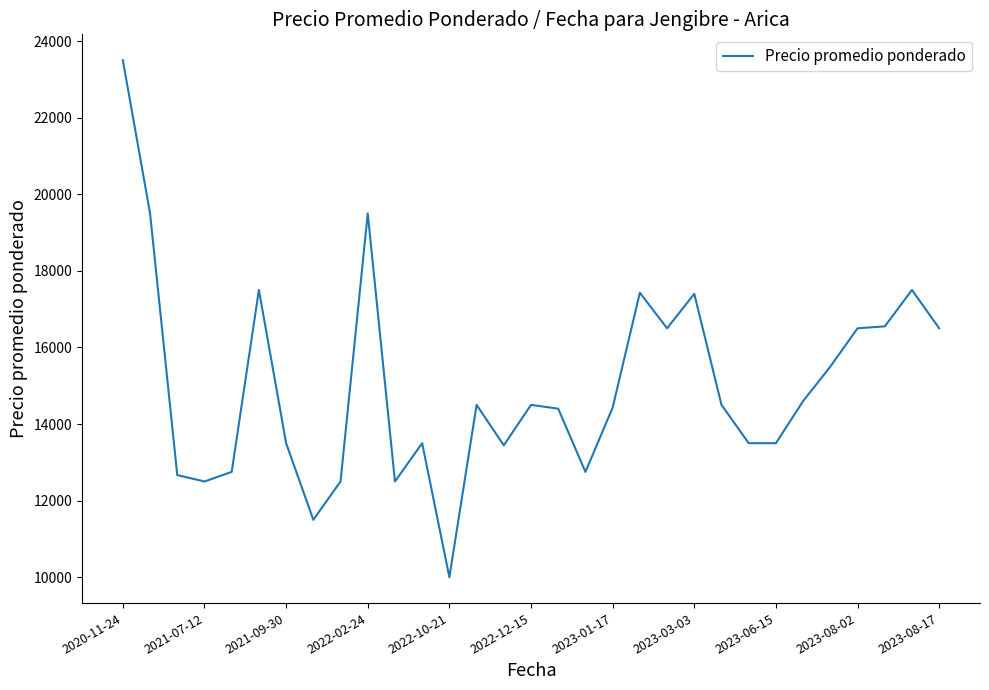

What is the minimum value shown in the chart?

10000